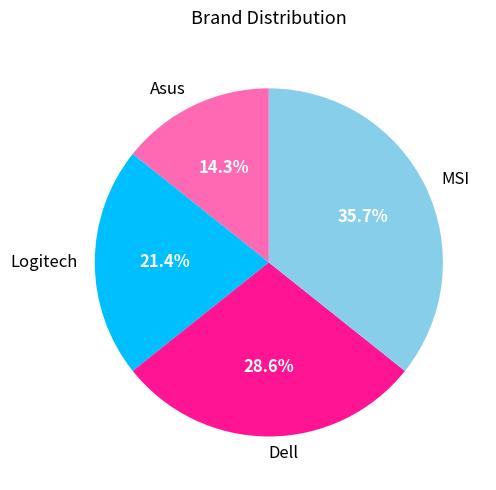

What percentage is the Dell slice, to the nearest percent?

29%